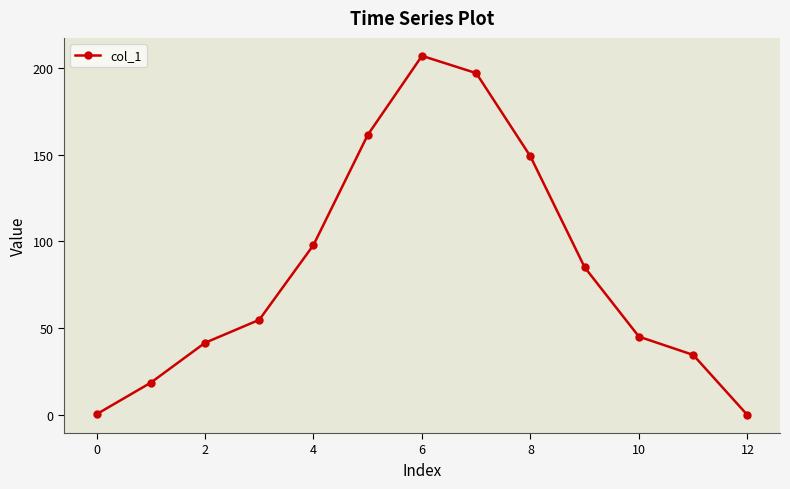

What is the maximum value shown in the chart?

206.9